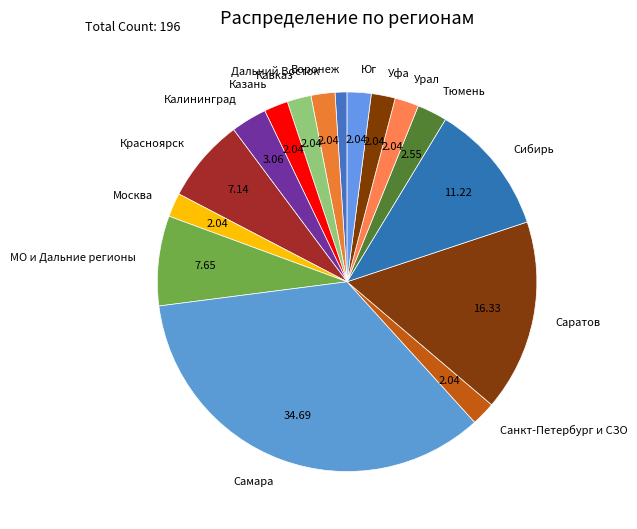

Does Кавказ account for over 50% of the chart?

No